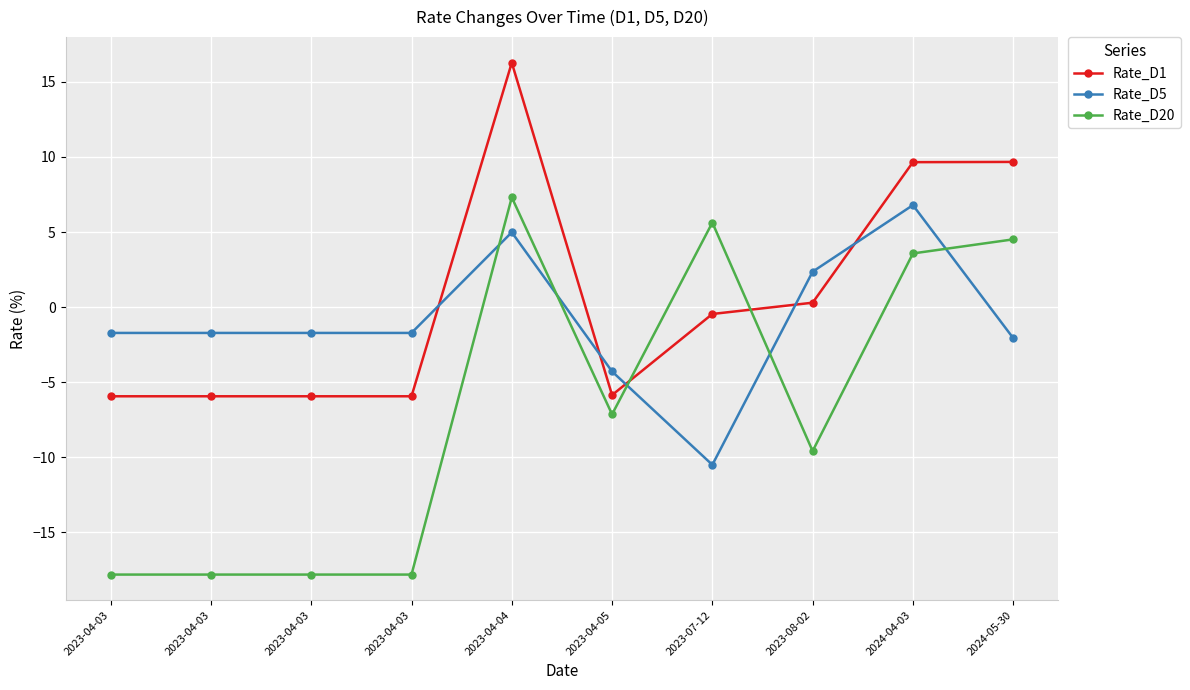

What is the label of the 2nd point from the right?

2024-04-03